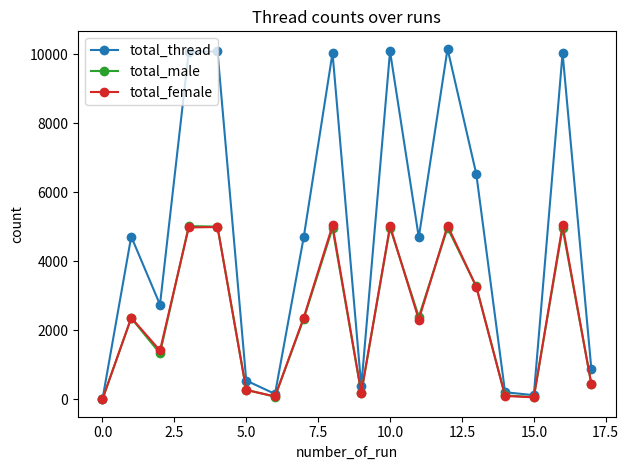

How many interior local peaks does the total_female series have?

6